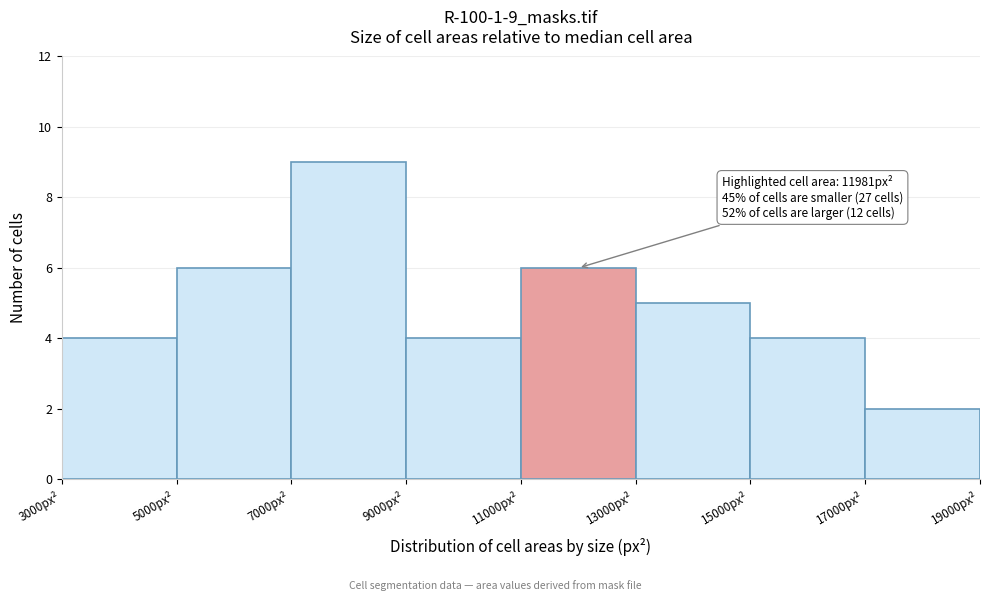

Over which range of the x-axis is the bar tallest?

7000 to 9000